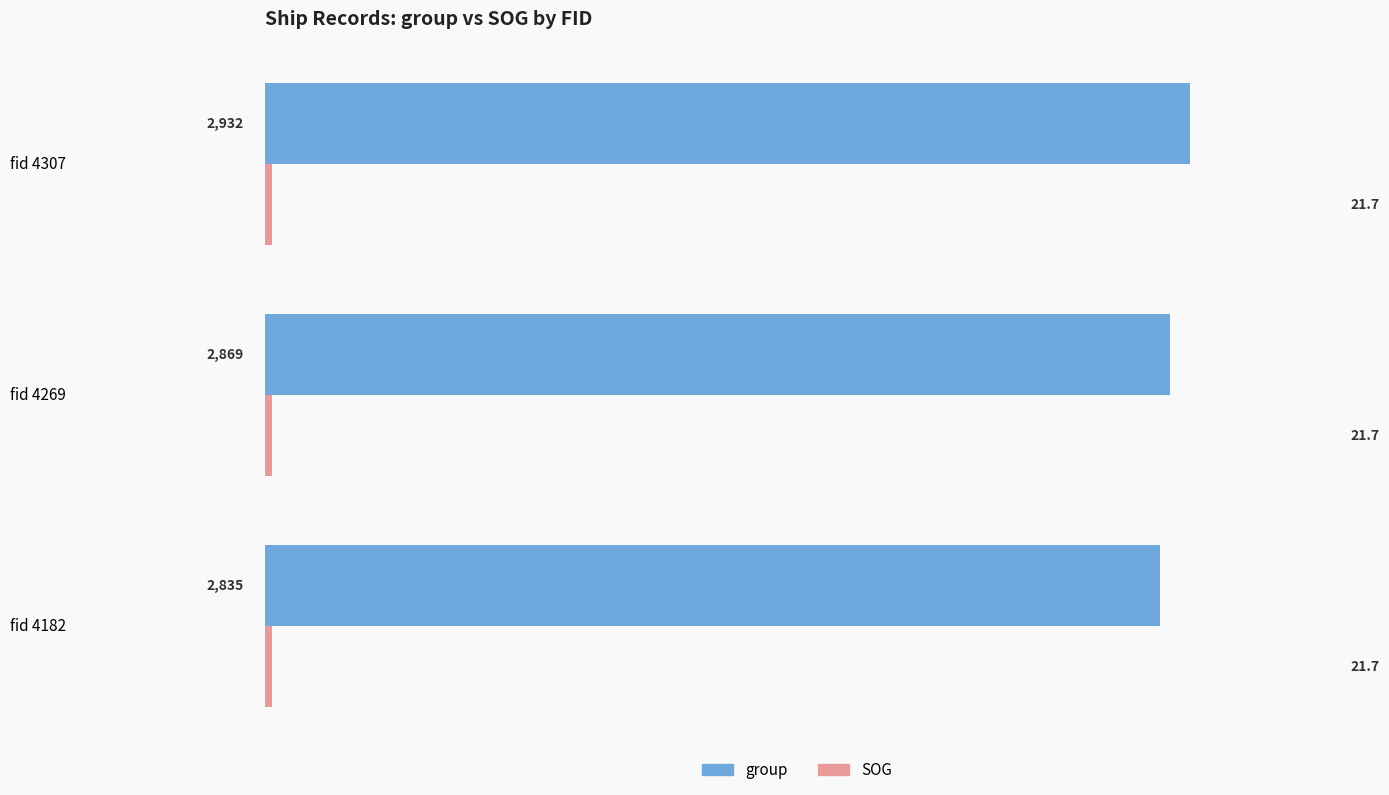

What is the maximum value for group?

2932.0